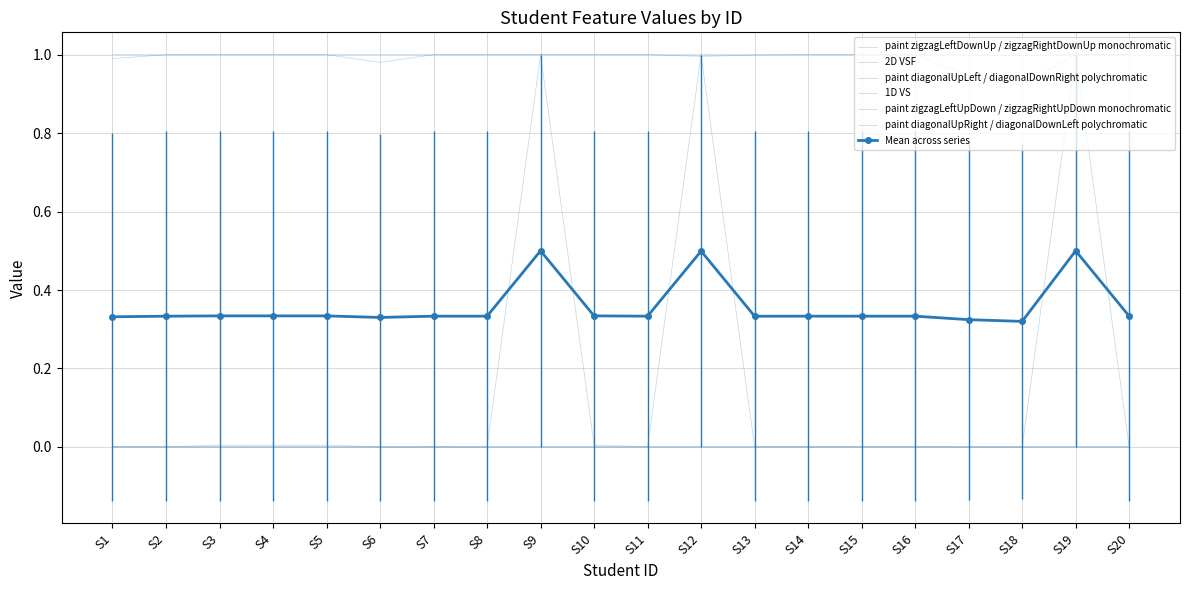

True or false: 1D VS has more than 2 interior local peaks.

True